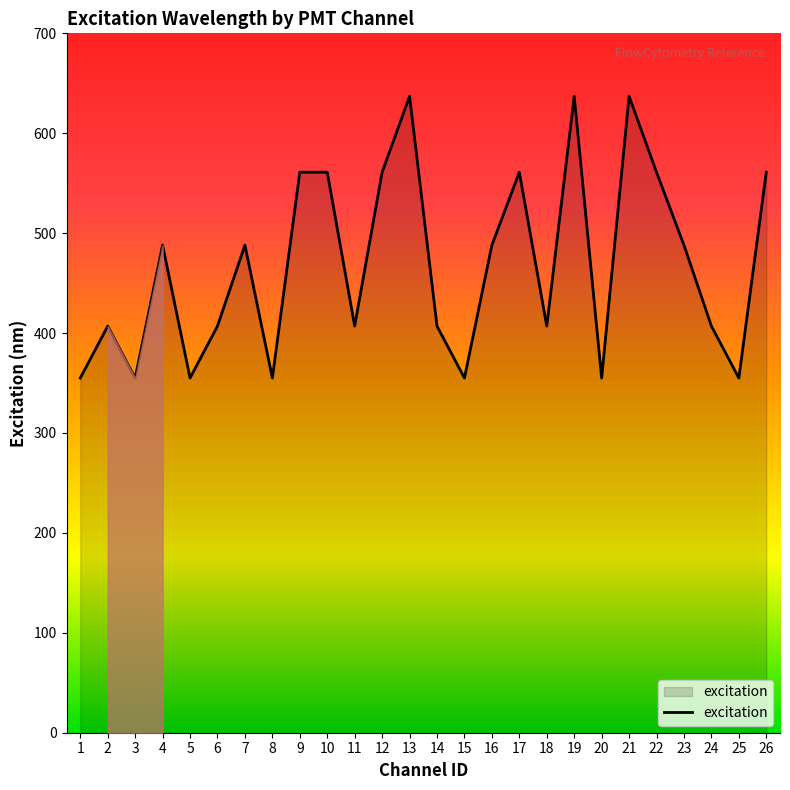

What is the smallest value displayed?

355